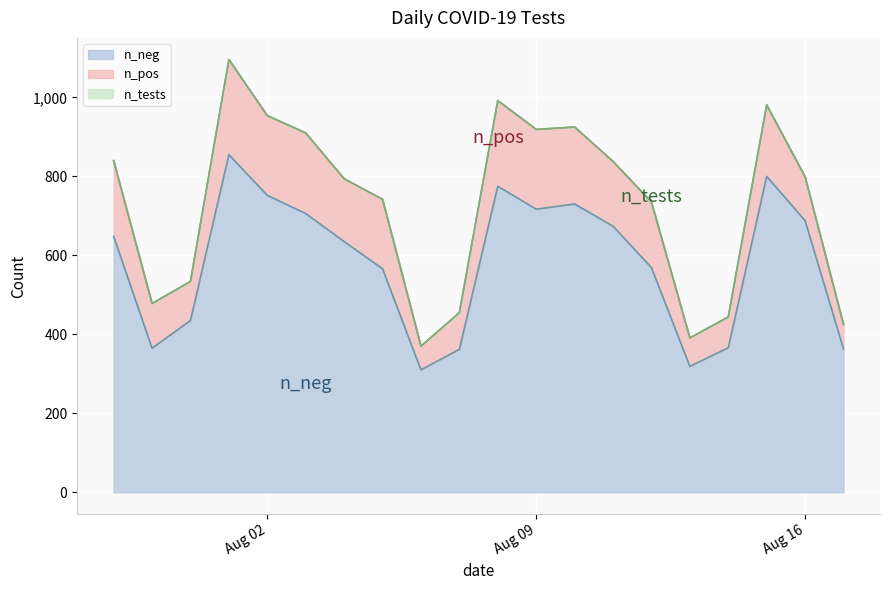

Rank the series by their average value, from lowest to highest.

n_pos, n_neg, n_tests